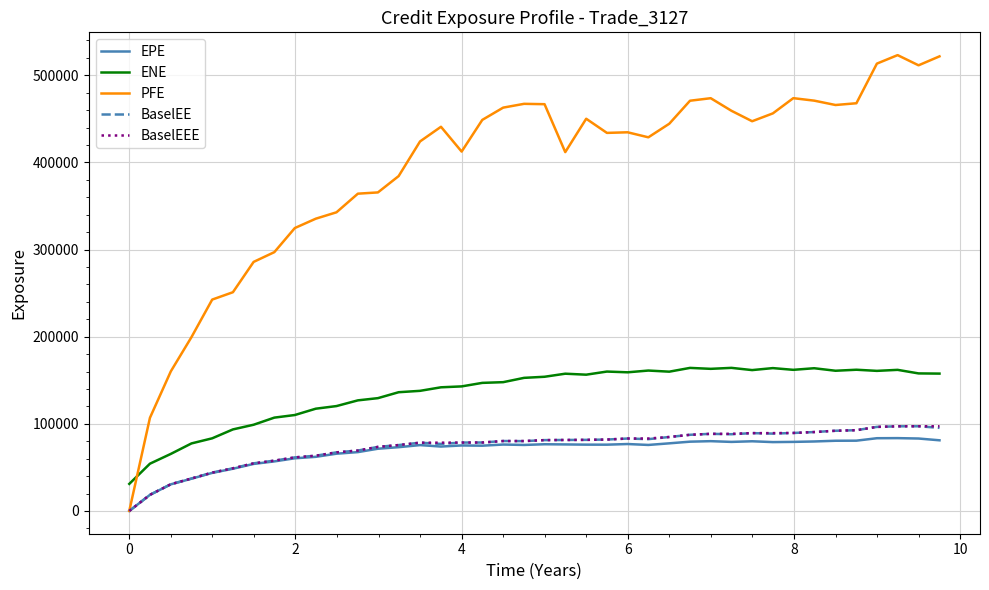

Which series has the widest spread of values?

PFE